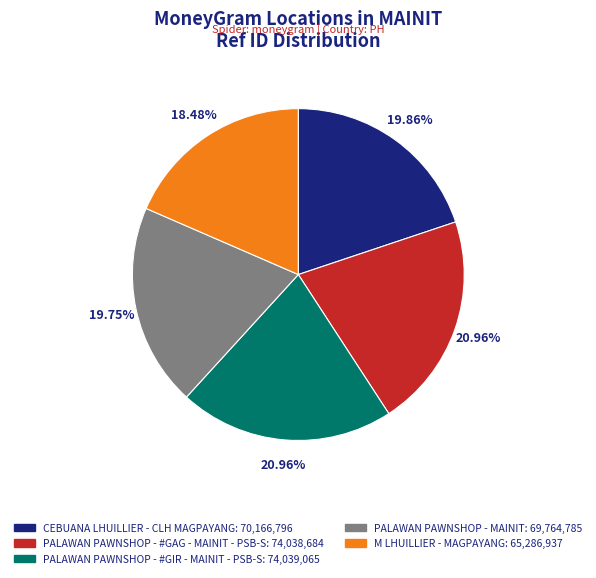

Does PALAWAN PAWNSHOP - #GAG - MAINIT - PSB-S account for over 50% of the chart?

No